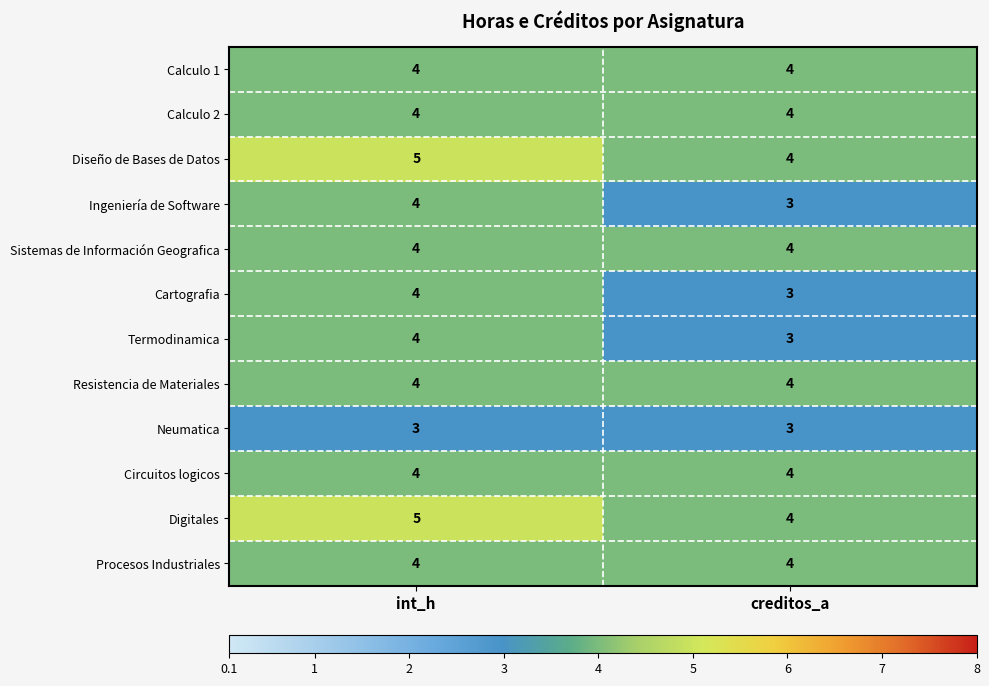

What is the lowest value of the Ingeniería de Software series?

3